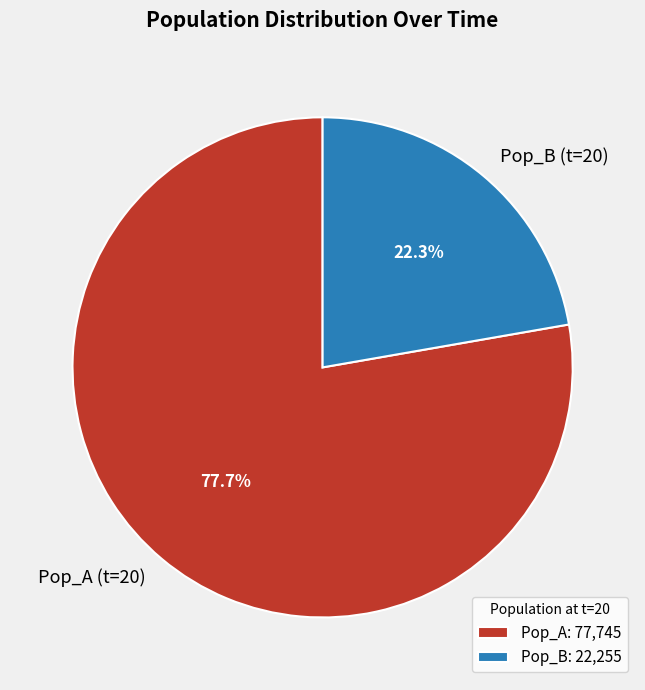

What portion of the pie excludes Pop_A (t=20)?

22.3%